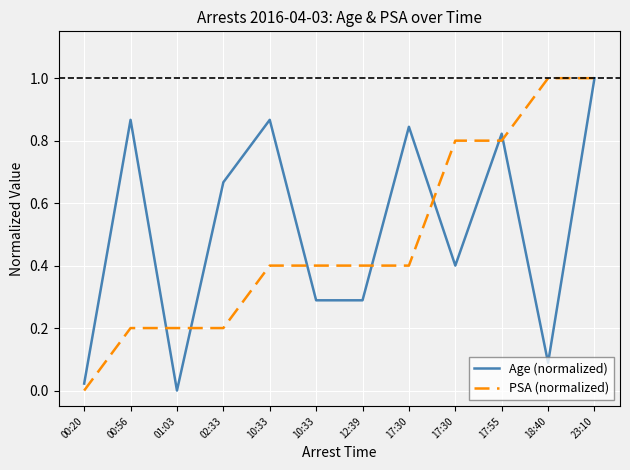

How many lines are shown in the chart?

2